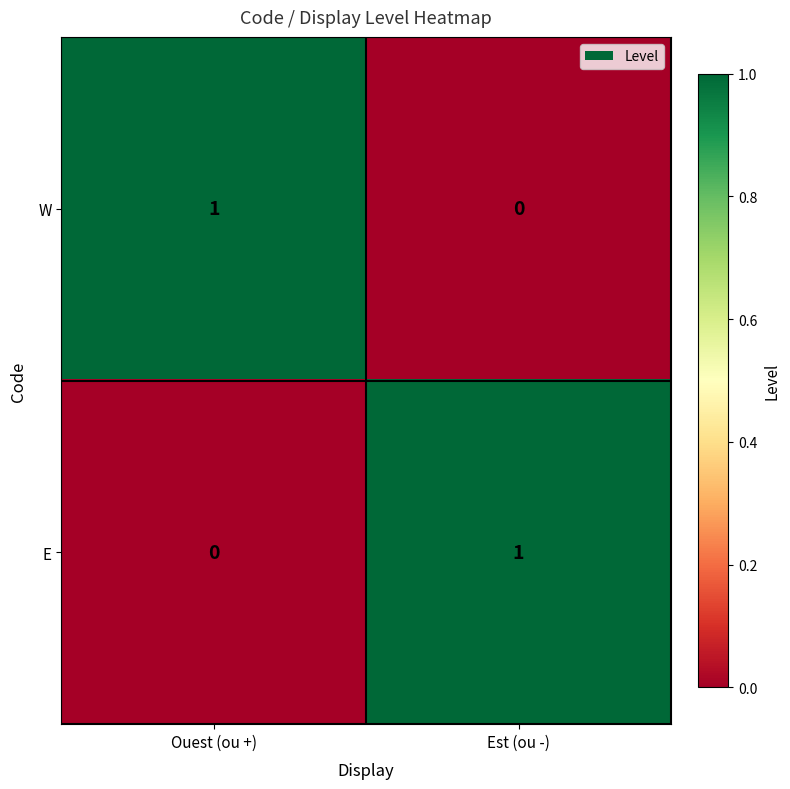

Is it true that E equals 0 at Est (ou -)?

False